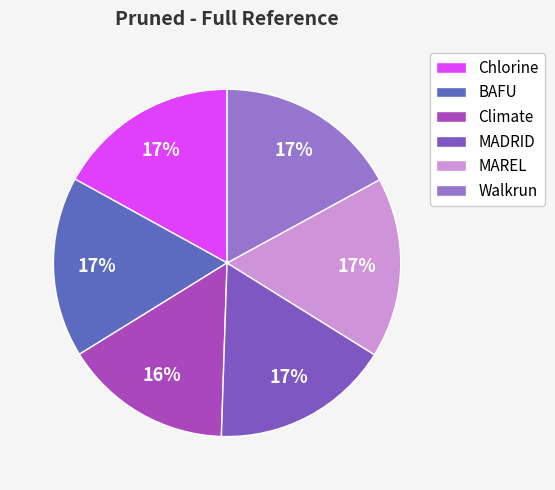

True or false: MAREL accounts for 17% of the total.

True